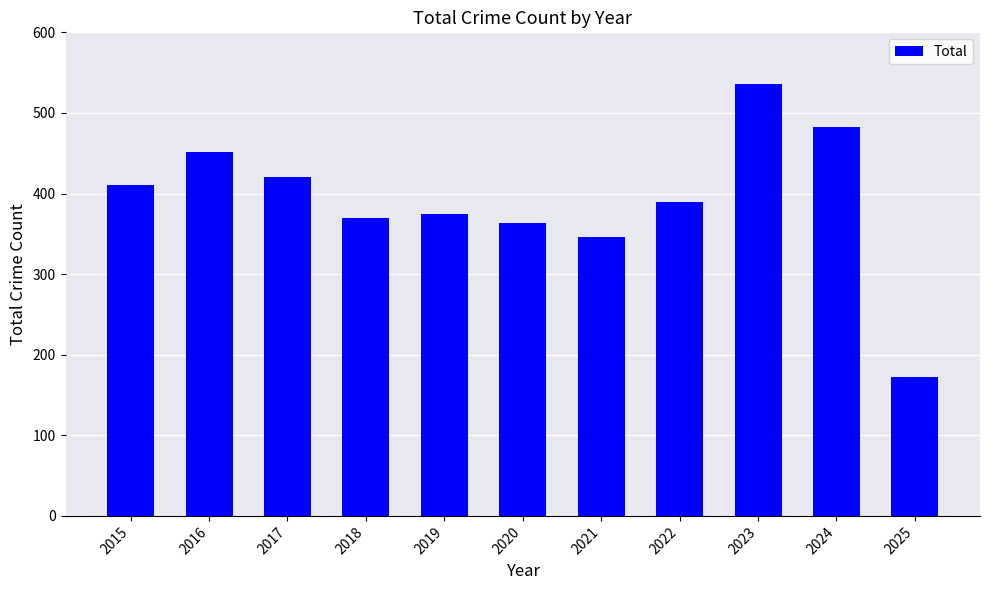

How many distinct data groups are displayed?

1